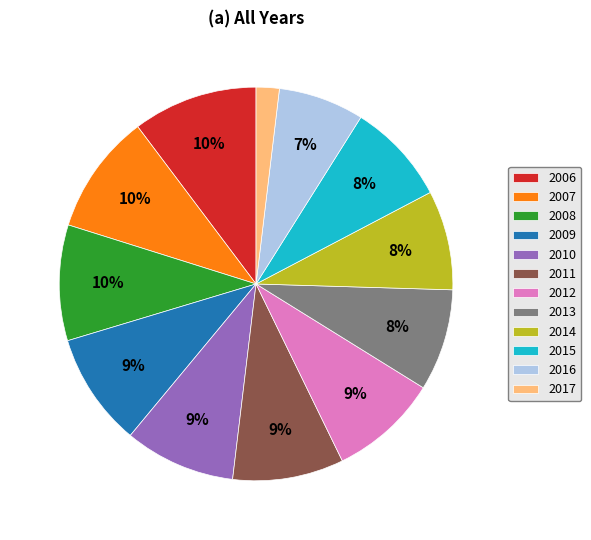

Is it true that 2009 is 9% of the pie?

True